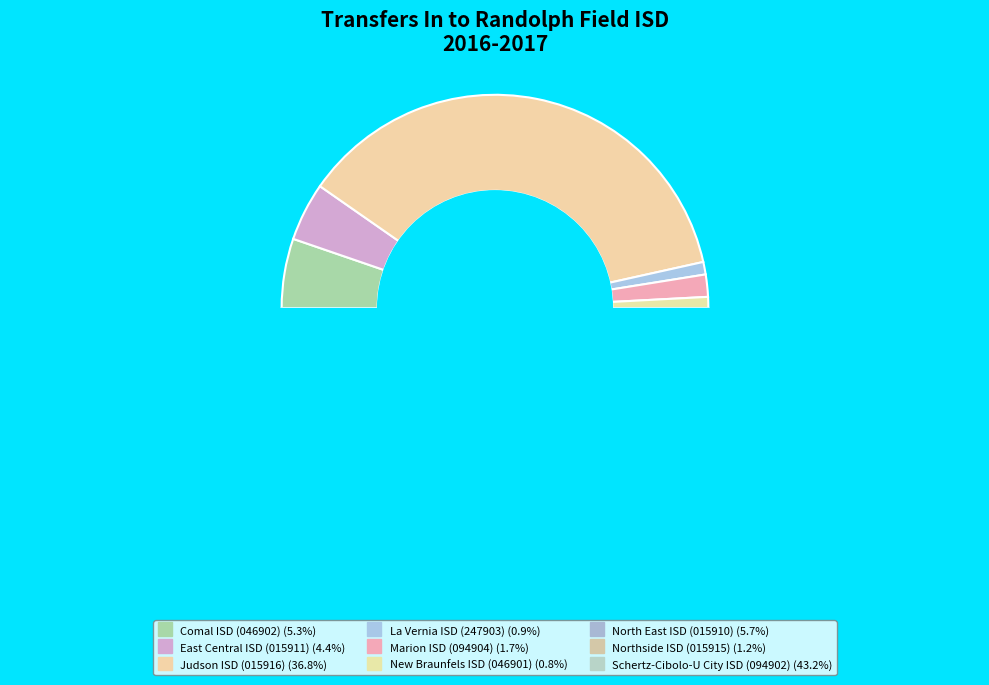

Combined, do North East ISD (015910) and East Central ISD (015911) account for over 50%?

No